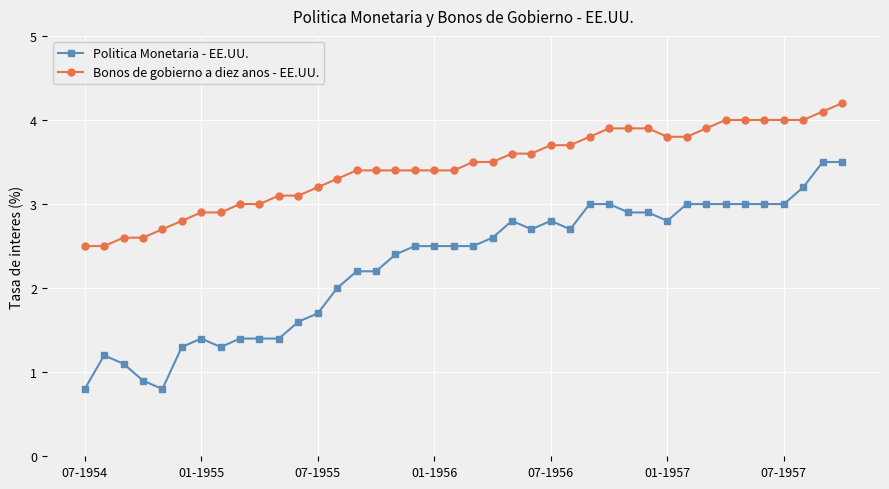

What is the difference between the maximum and minimum values in the Bonos de gobierno a diez anos - EE.UU. series?

1.7